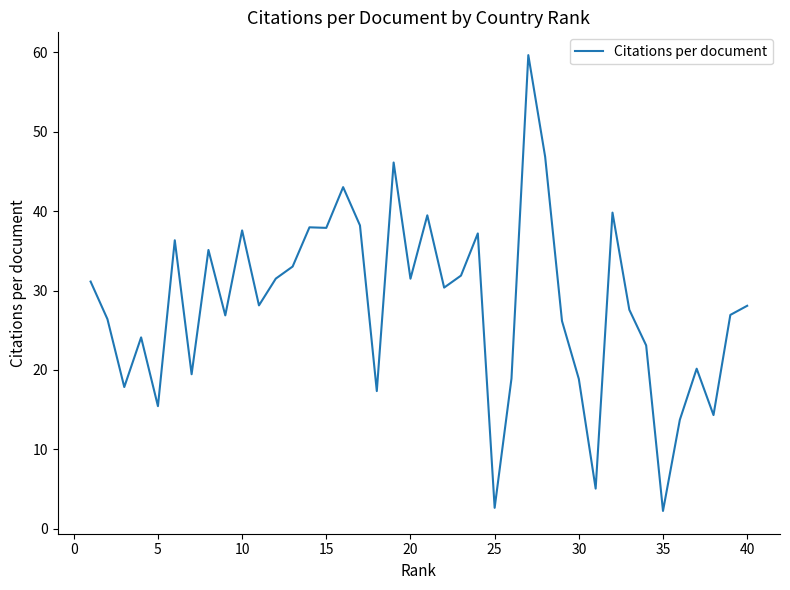

What is the difference between the maximum and minimum values?

57.4